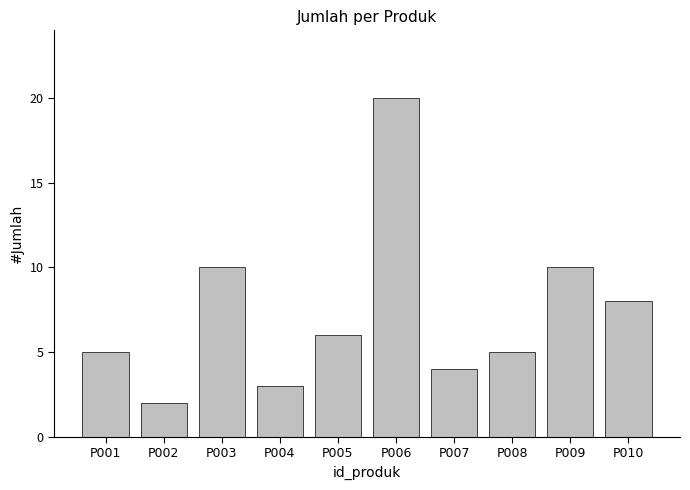

Count the number of categories in the chart.

10